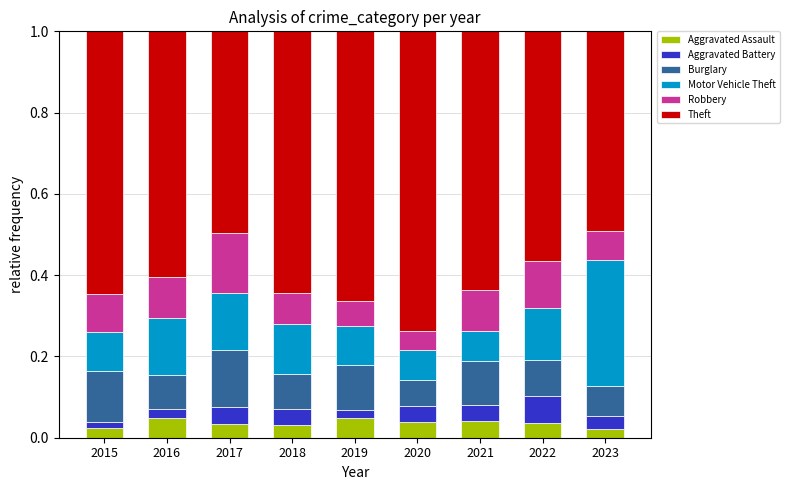

What is the total value across all series at 2023?

1.0